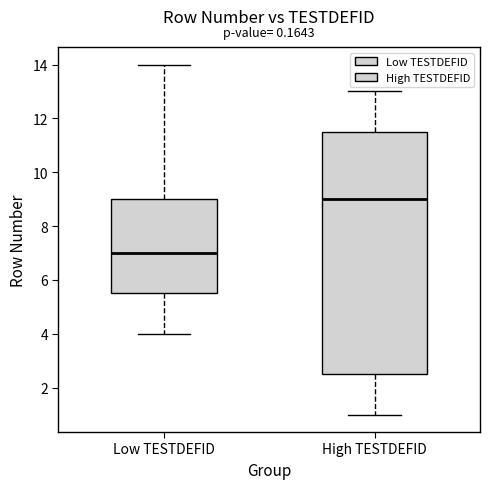

Reading left to right, read every box against the y-axis: the position of its median line, the range the box covers, and the ends of its whiskers. The values are not printed on the chart, so give them approximately, as read against the axis.

Low TESTDEFID: median 7.0, box 5.6 to 9.0, whiskers 4.0 to 14.0
High TESTDEFID: median 9.0, box 2.6 to 11.6, whiskers 1.0 to 13.0